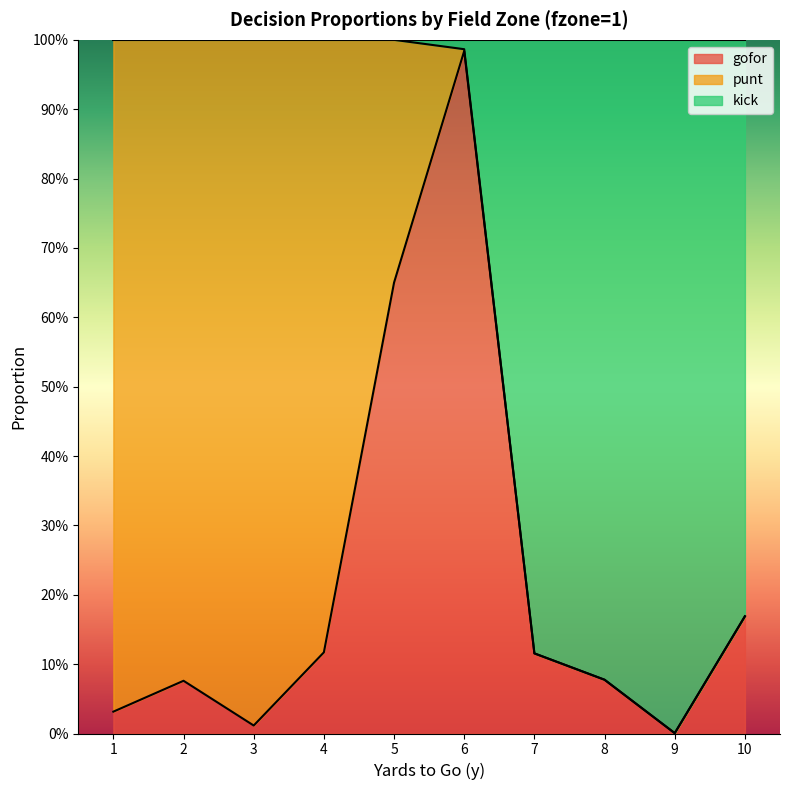

In gofor, how many points are higher than both neighbors (excluding endpoints)?

2